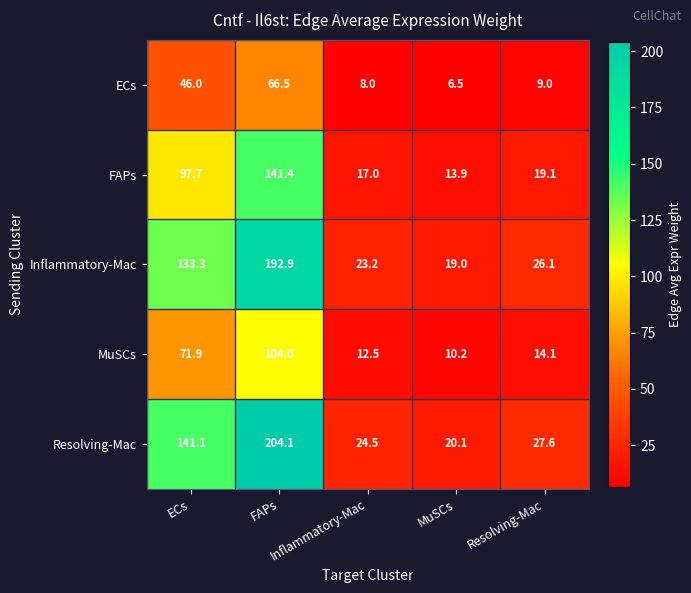

What is the maximum value shown in the chart?

204.1